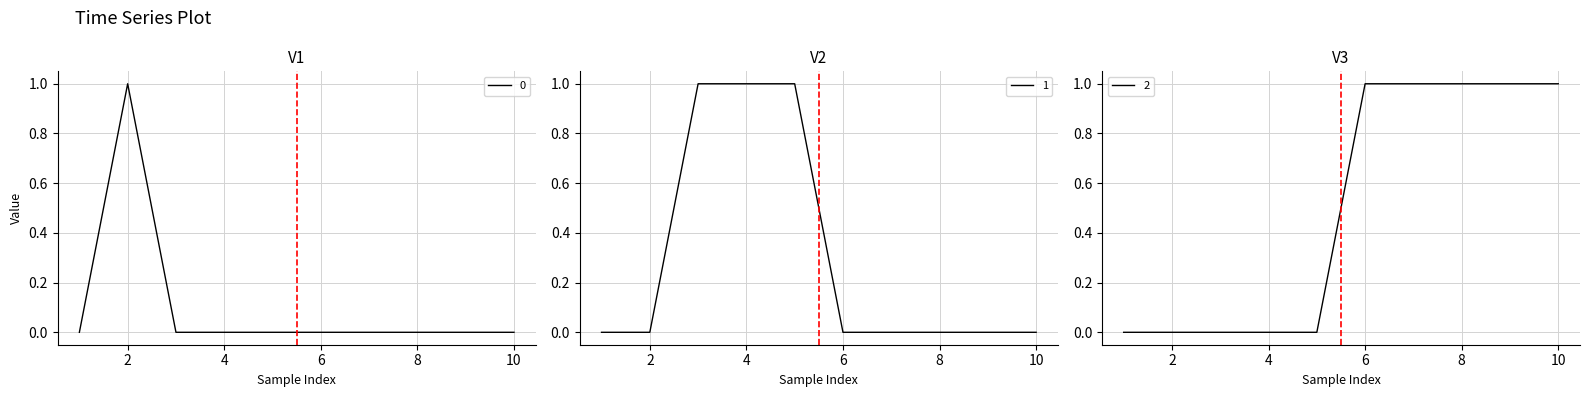

True or false: 1 has a value of 1 at 5.

True